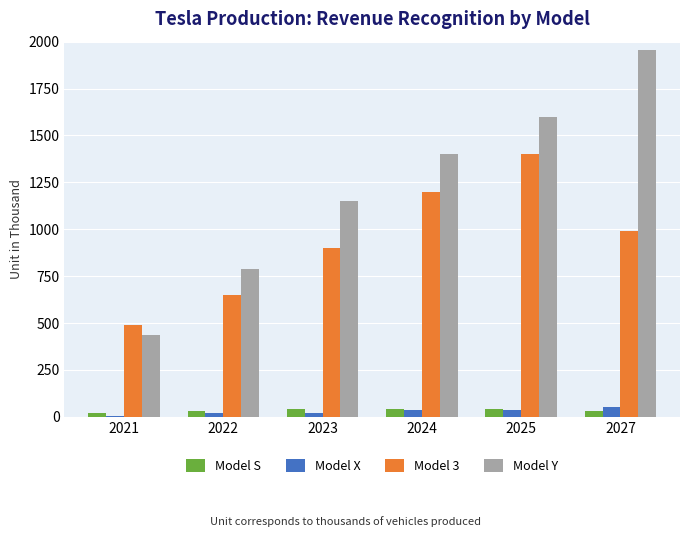

Are the bars horizontal?

No